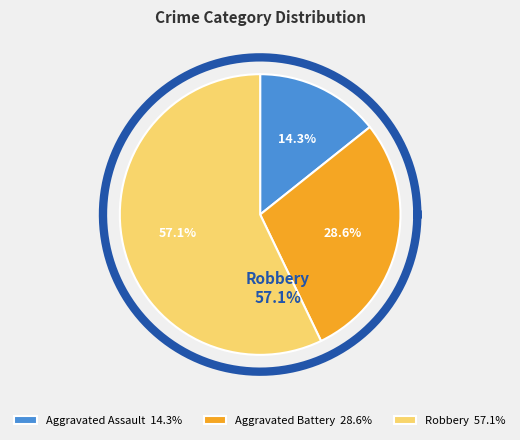

Which slice is the smallest?

Aggravated Assault